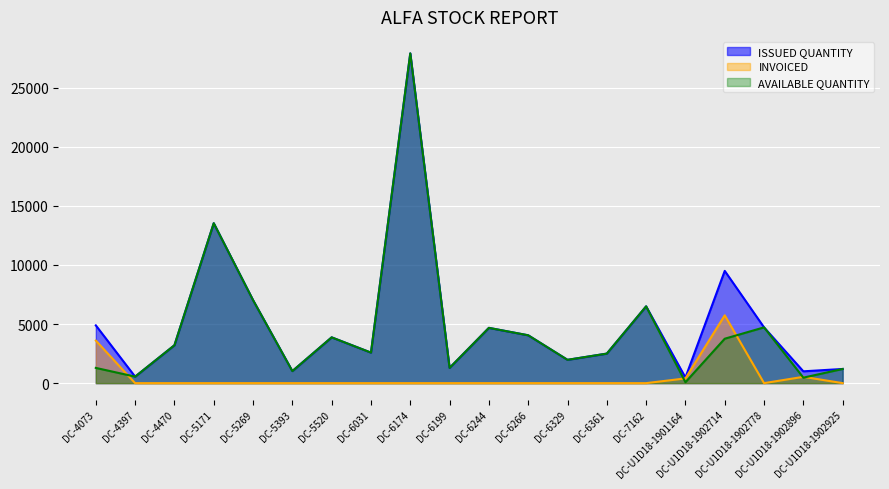

How many data points in ISSUED QUANTITY are above 3875?

9